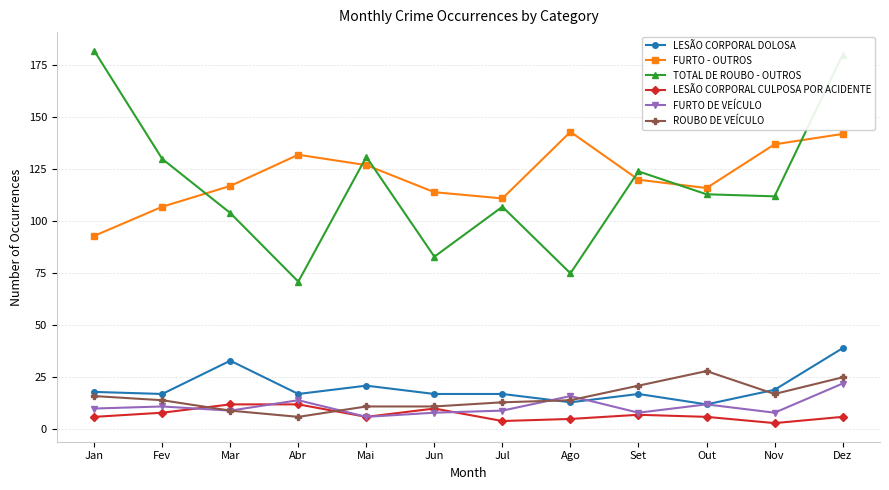

What value does the TOTAL DE ROUBO - OUTROS series have at Nov, to the nearest 50?

100